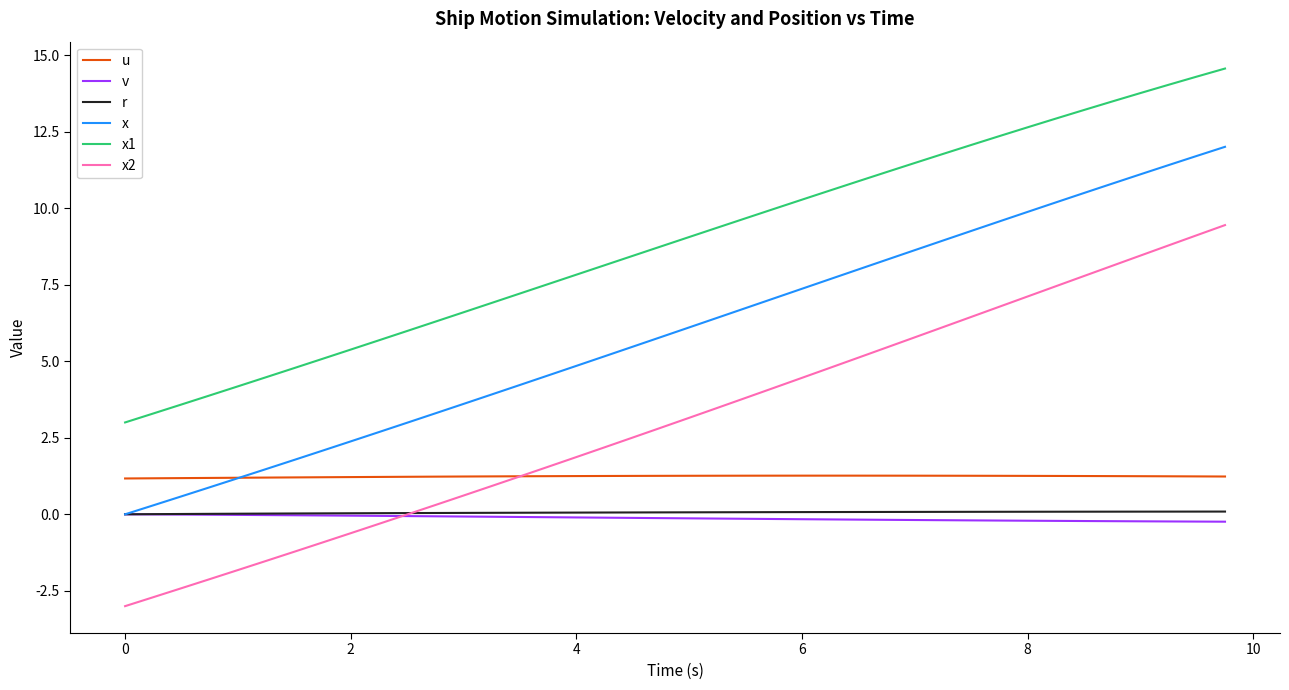

Which series ends up on top after the final intersection of x and u?

x